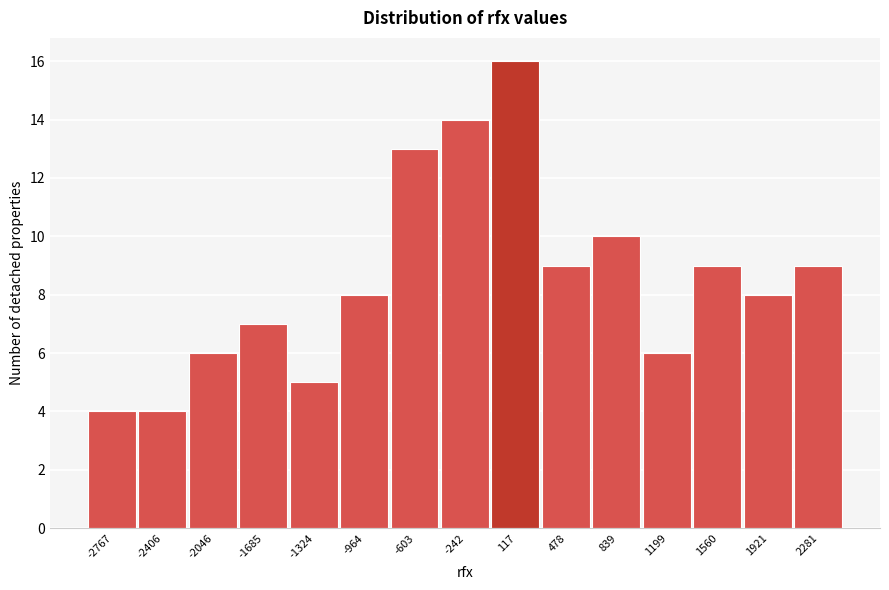

Reading right to left, what are all the values shown in this chart?

2281=9	1921=8	1560=9	1199=6	839=10	478=9	117=16	-242=14	-603=13	-964=8	-1324=5	-1685=7	-2046=6	-2406=4	-2767=4